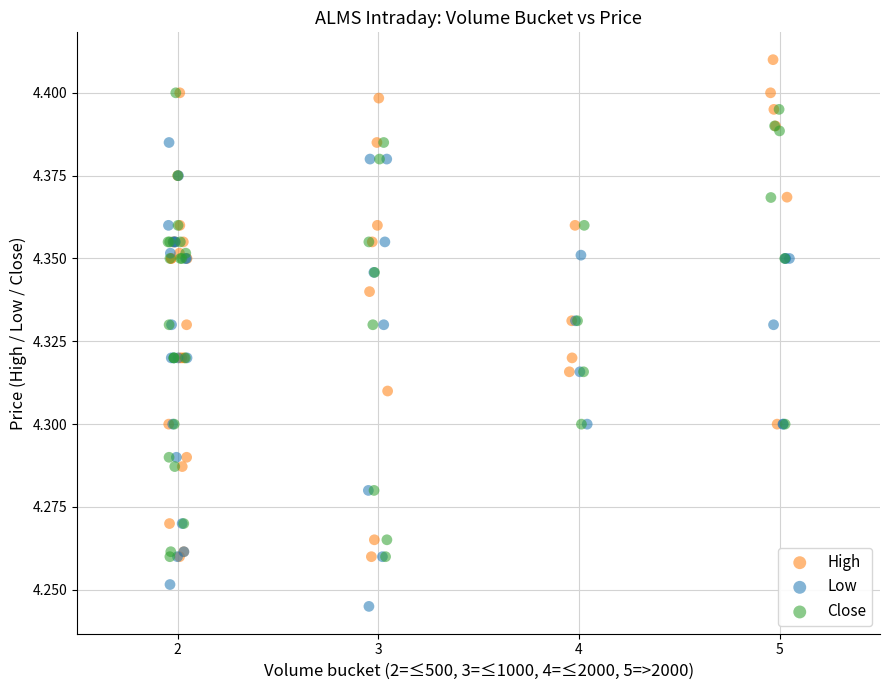

Which series reaches the maximum Y coordinate?

High